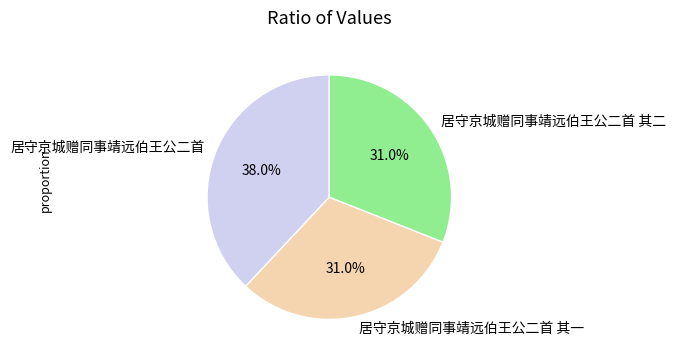

To the nearest percent, what is the combined percentage of 居守京城赠同事靖远伯王公二首 其一 and 居守京城赠同事靖远伯王公二首 其二?

62%